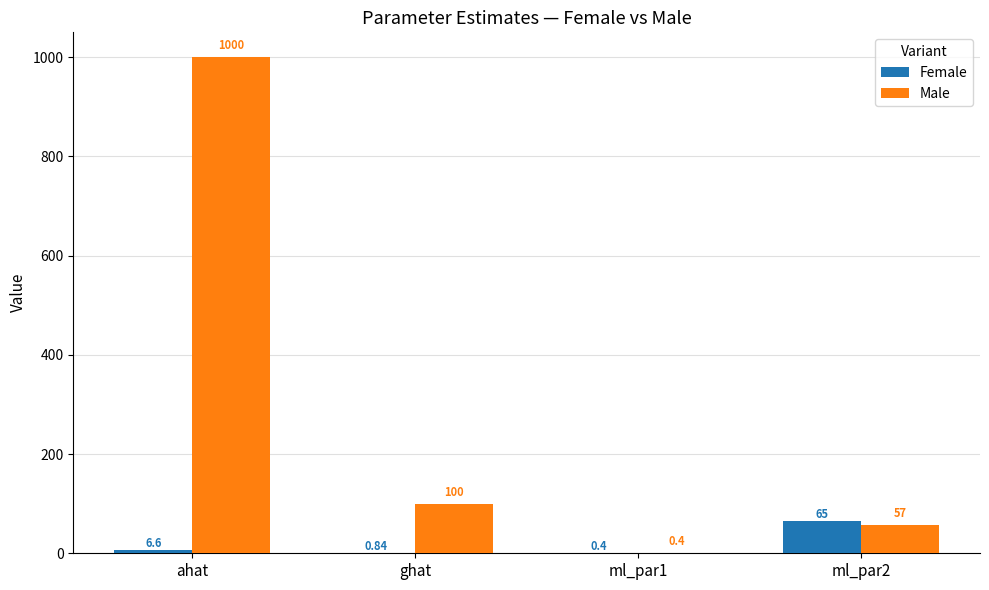

At which category is the sum across all series the highest?

ahat